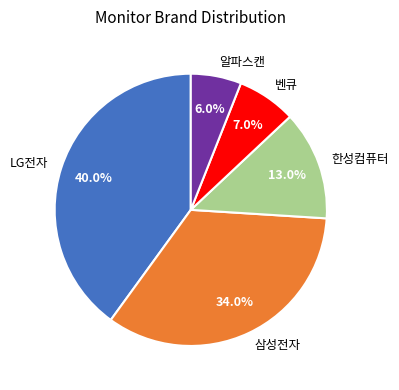

What percentage is the 삼성전자 slice, to the nearest percent?

34%